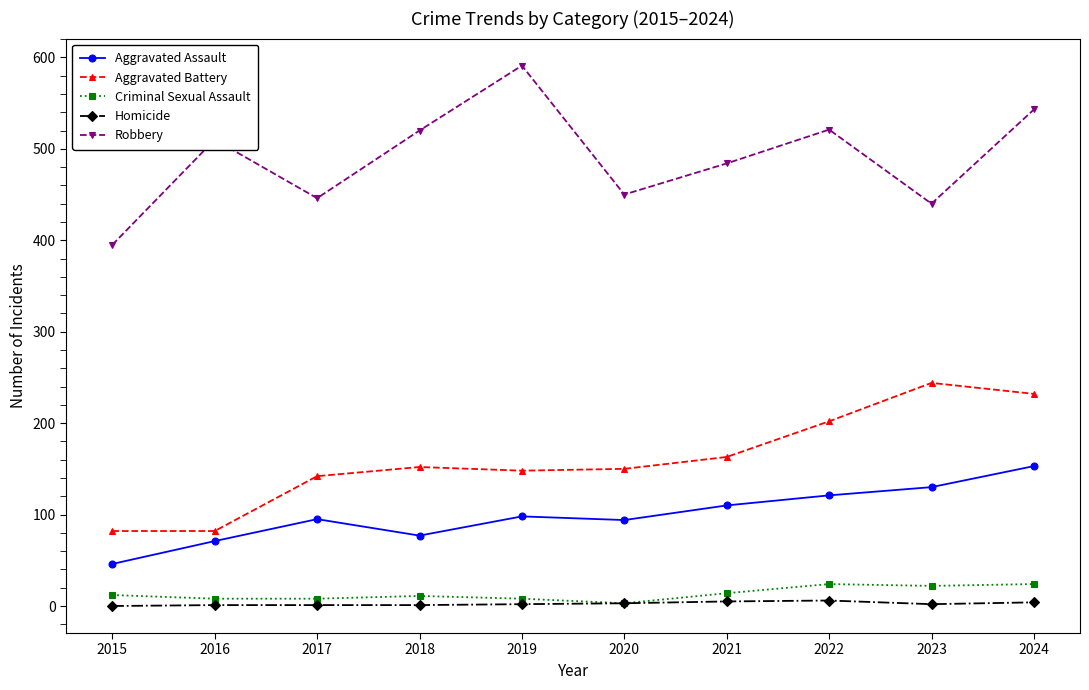

Count the number of data series in this chart.

5